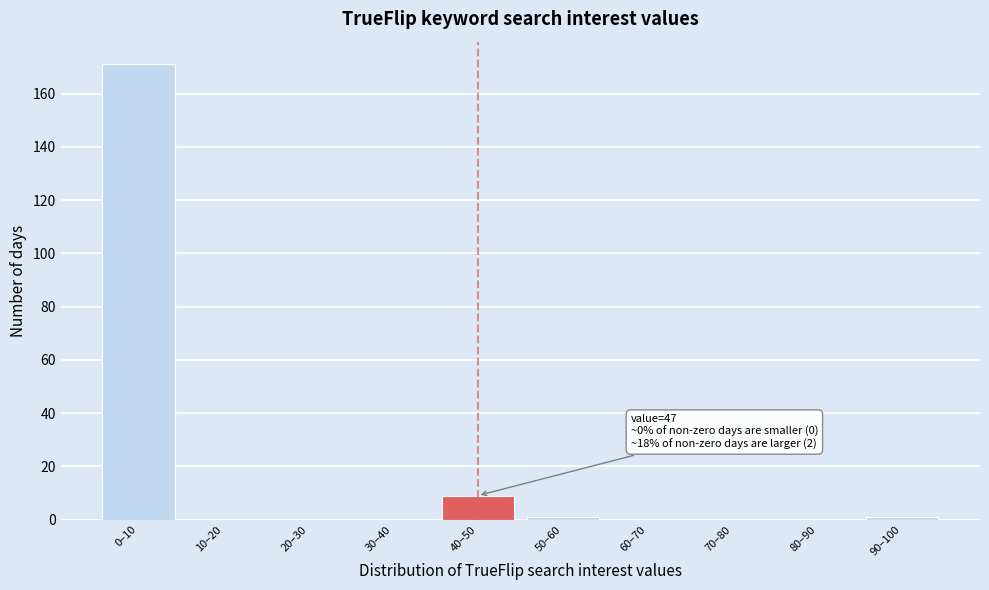

Reading left to right, extract all data points from this chart.

0–10=171	10–20=0	20–30=0	30–40=0	40–50=9	50–60=1	60–70=0	70–80=0	80–90=0	90–100=1